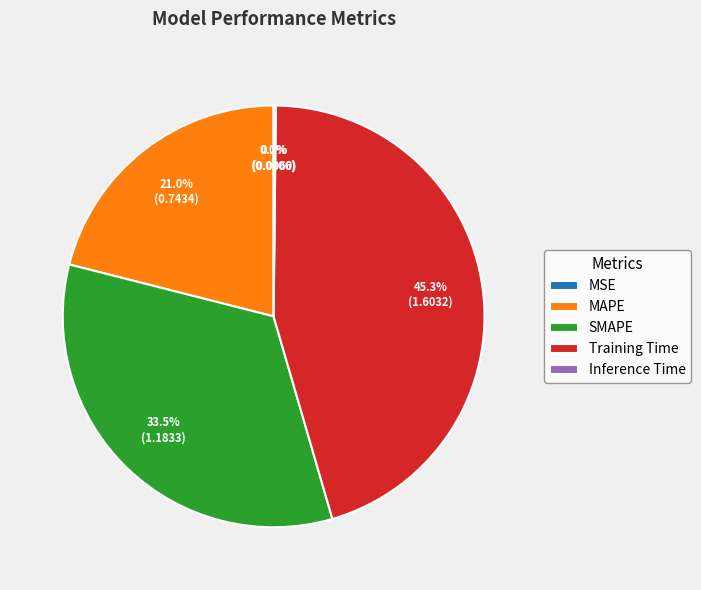

What is the largest slice in the pie chart?

Training Time